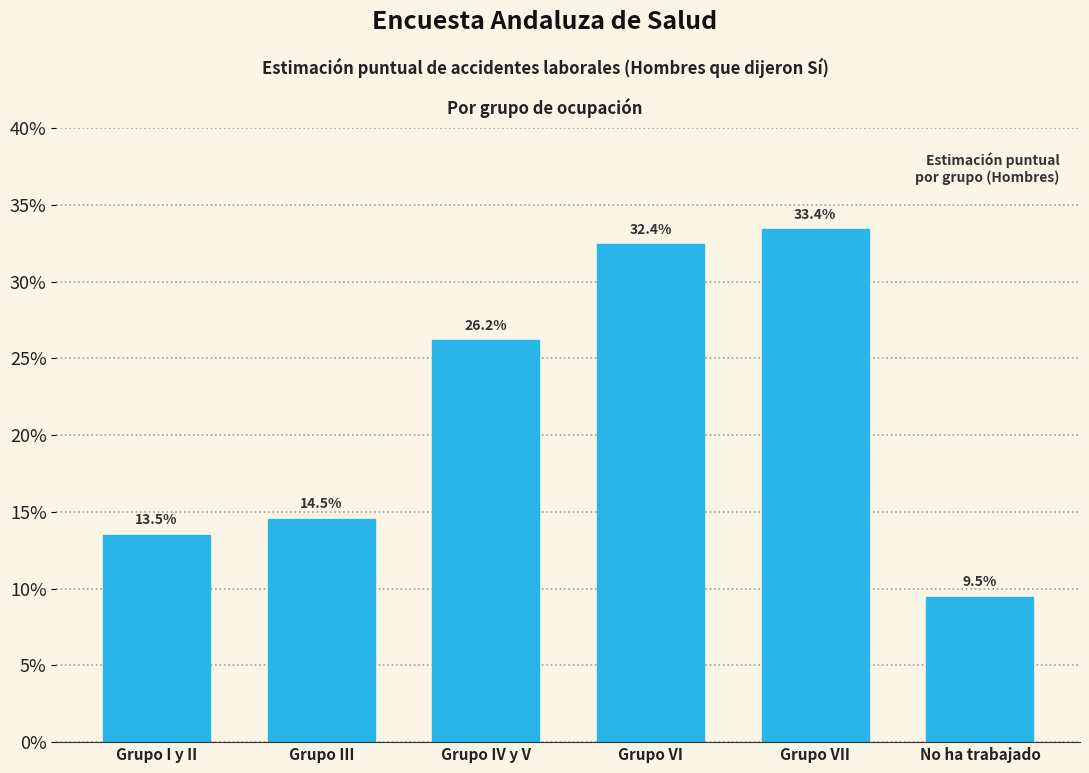

Does the chart contain any negative values?

No